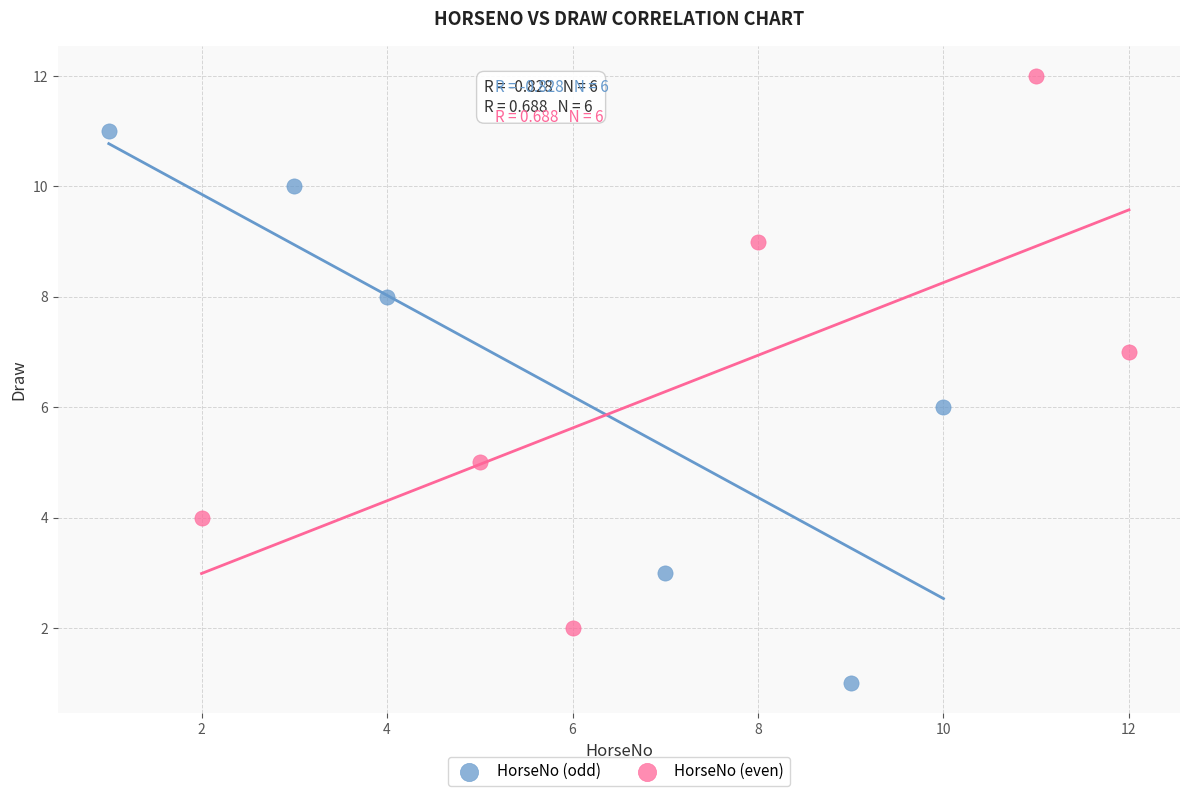

Which series contains the lowest Y value?

HorseNo (odd)